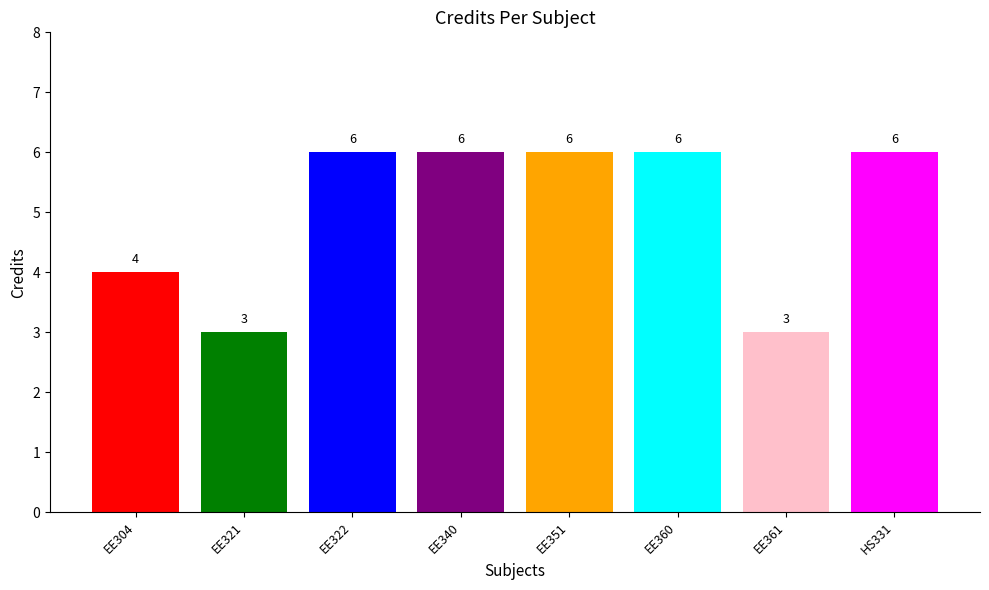

Are the bars horizontal?

No